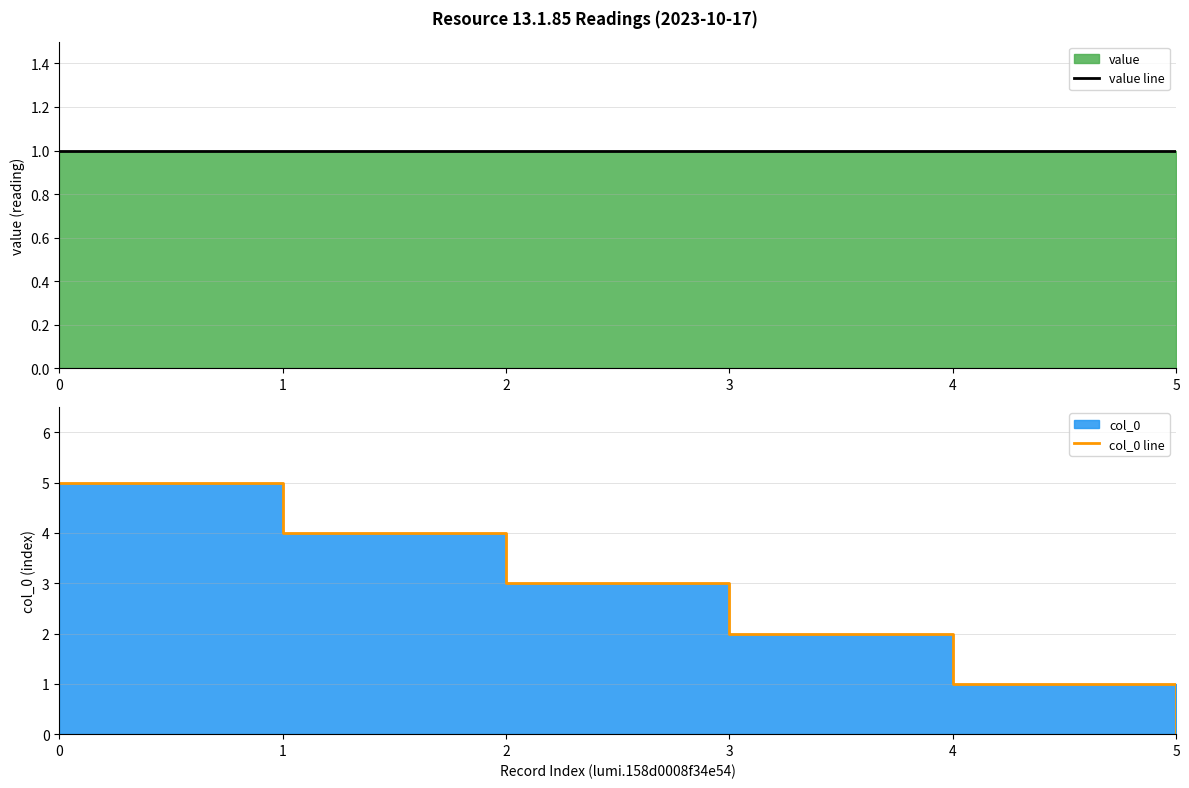

Between 2 and 3, which series saw the biggest shift?

col_0 line